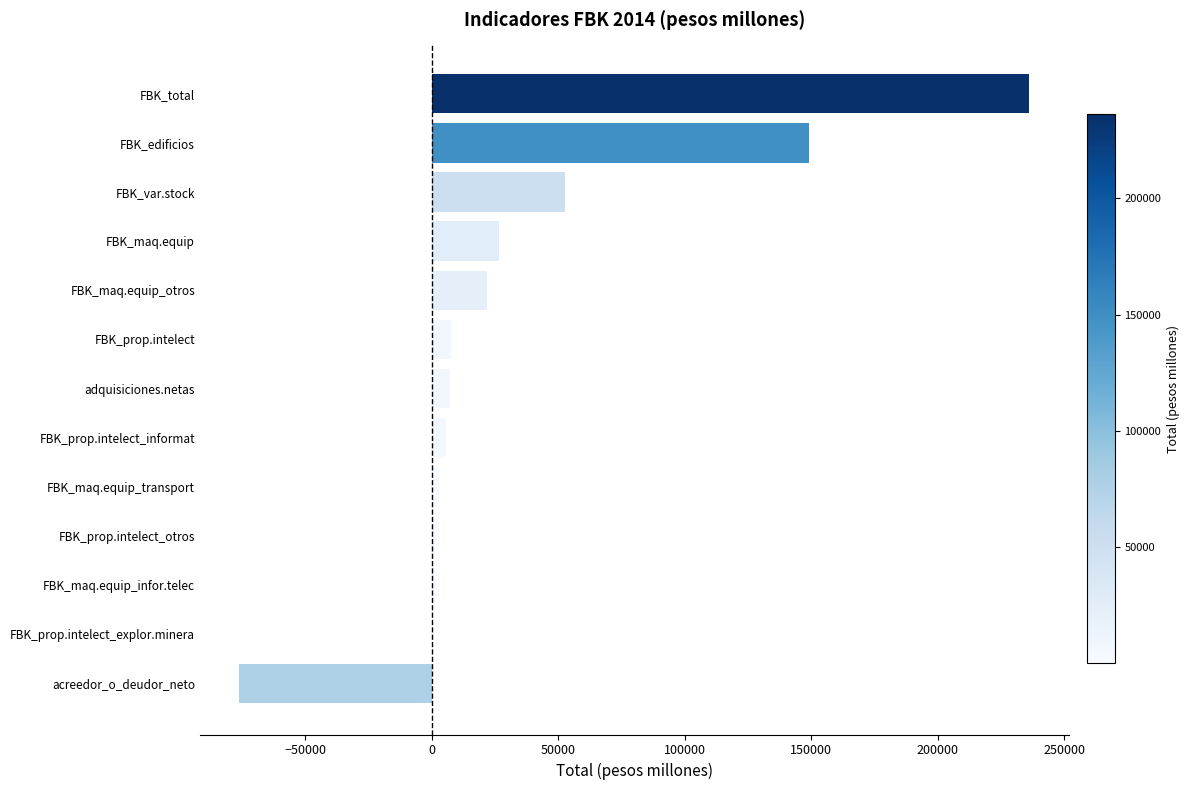

What is the change in value from FBK_maq.equip to FBK_total?

+209520